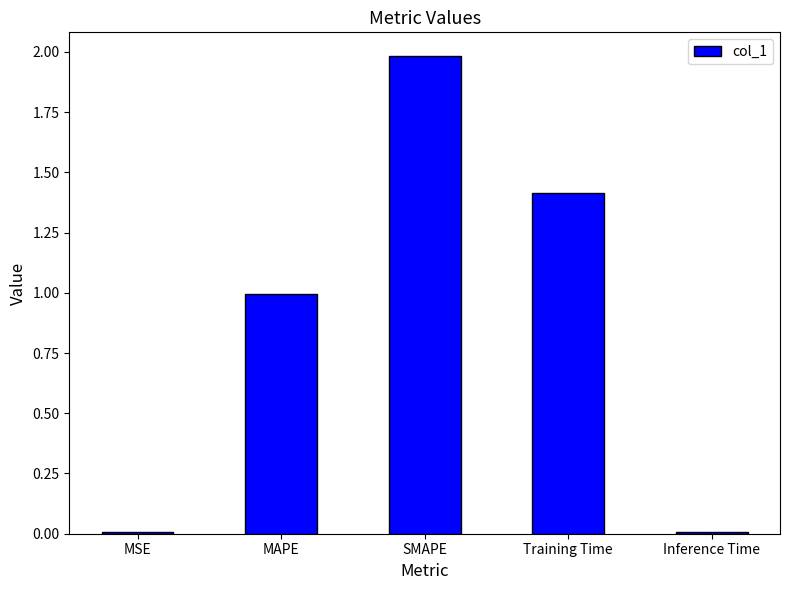

True or false: the data shows 0.0 at MSE.

True